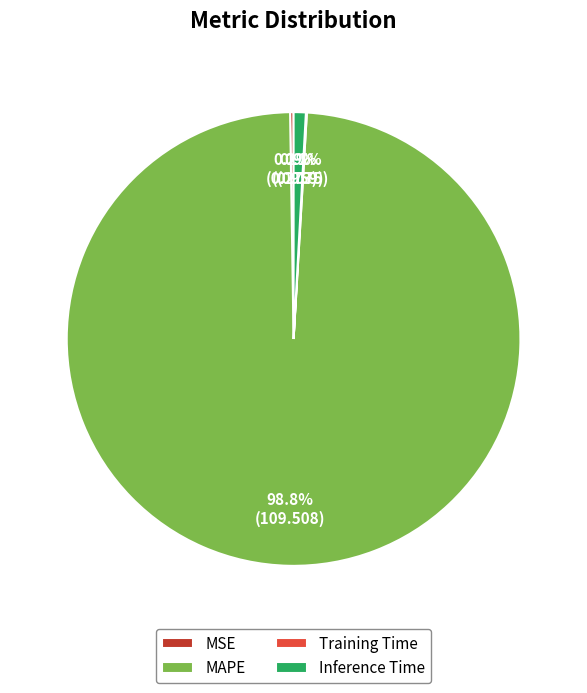

Is there any slice that represents more than half of the pie?

Yes